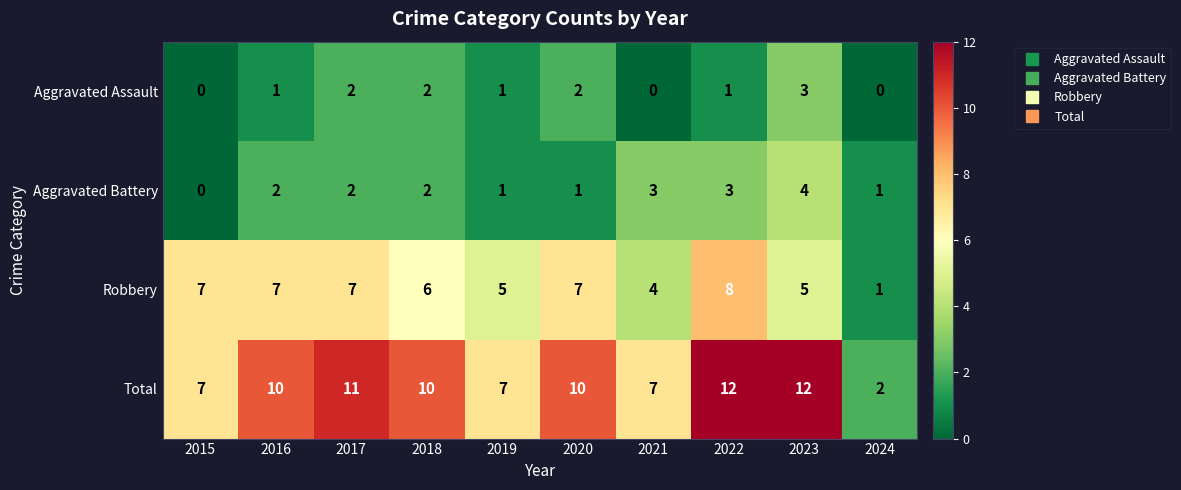

What is the maximum value for Aggravated Battery?

4